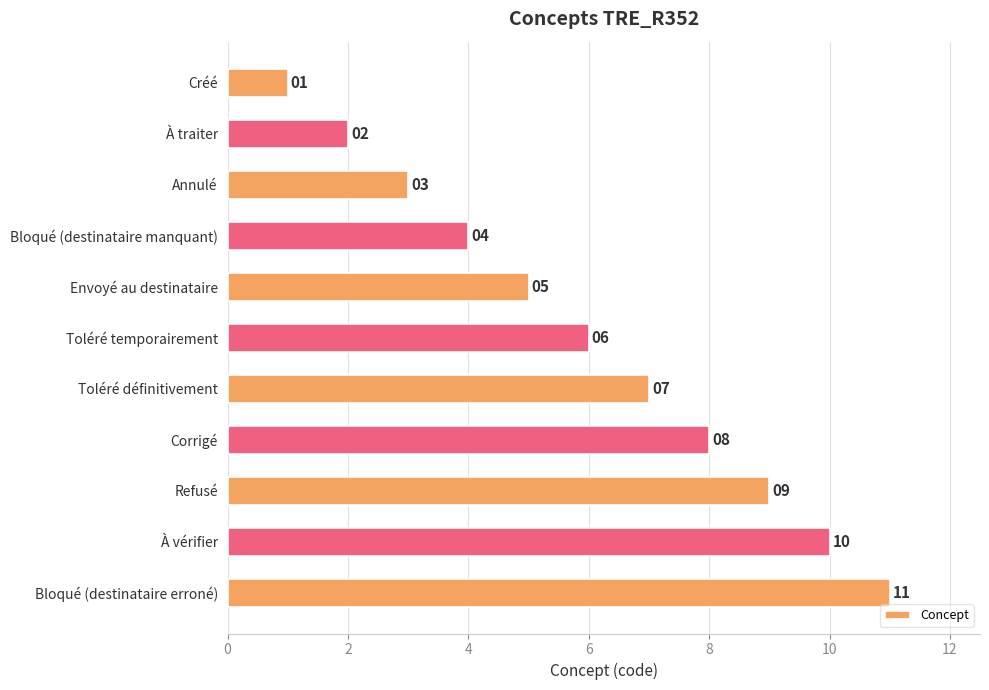

How many values are below 6?

5